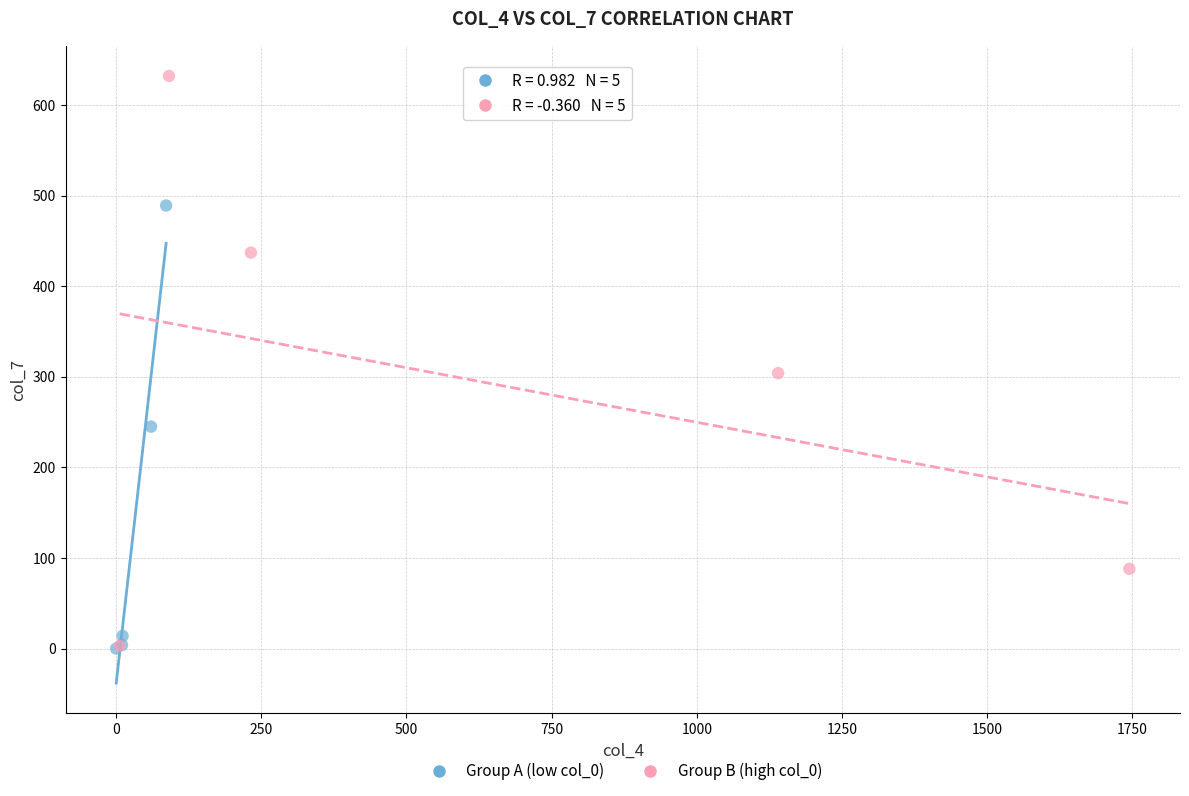

Which series has the widest spread of Y values?

Group B (high col_0)